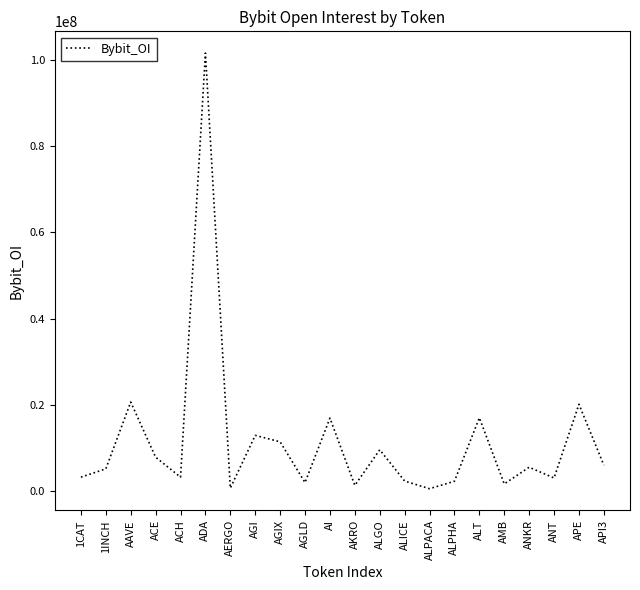

The value at ALT is 17029882. True or false?

True